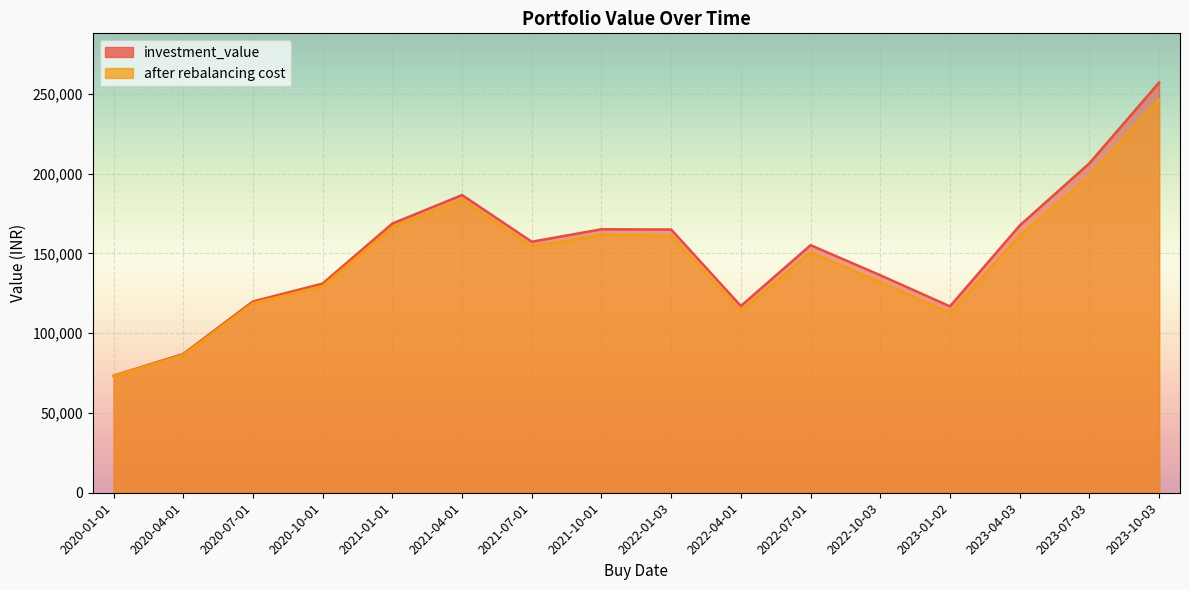

How many lines are shown in the chart?

2